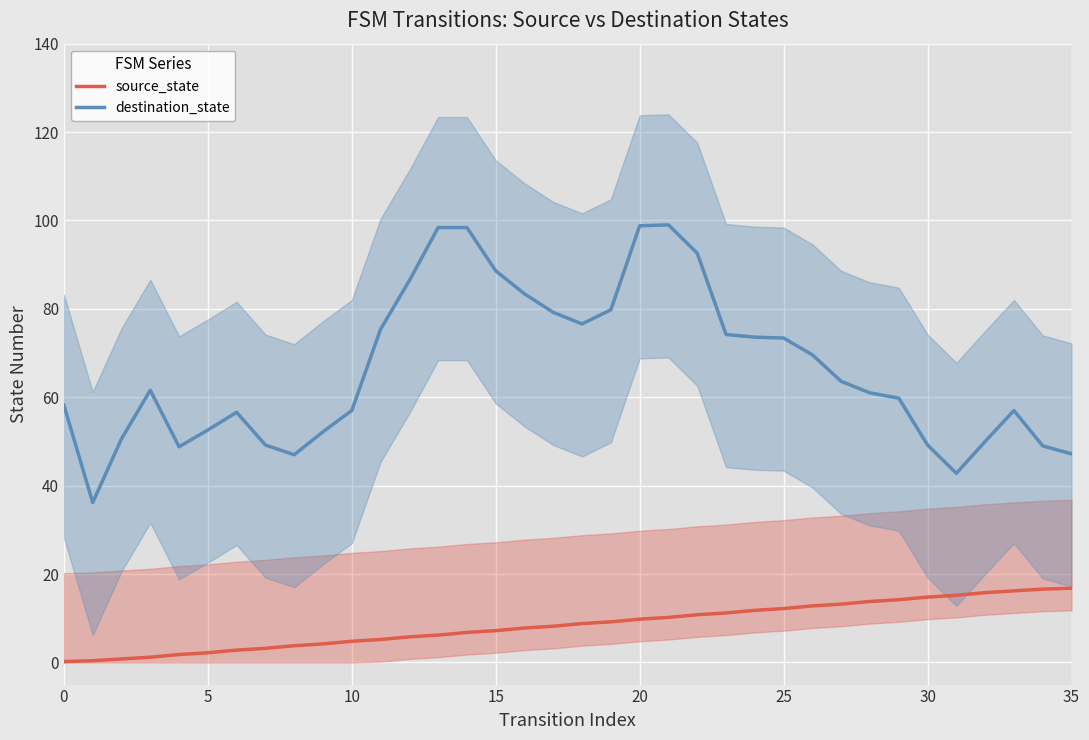

What is the label of the 10th point from the right?

26